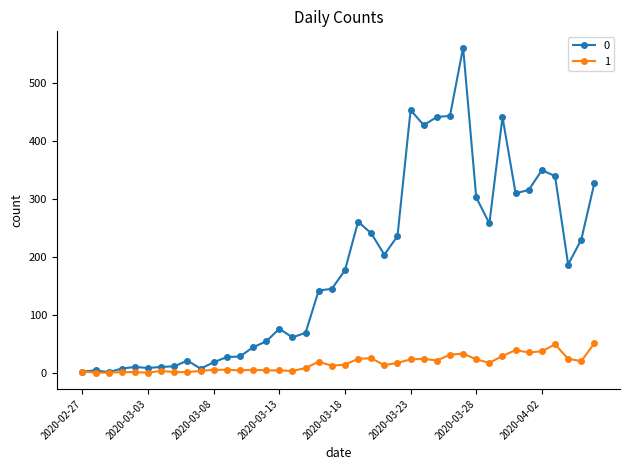

Is this an area chart (filled region under the line)?

No